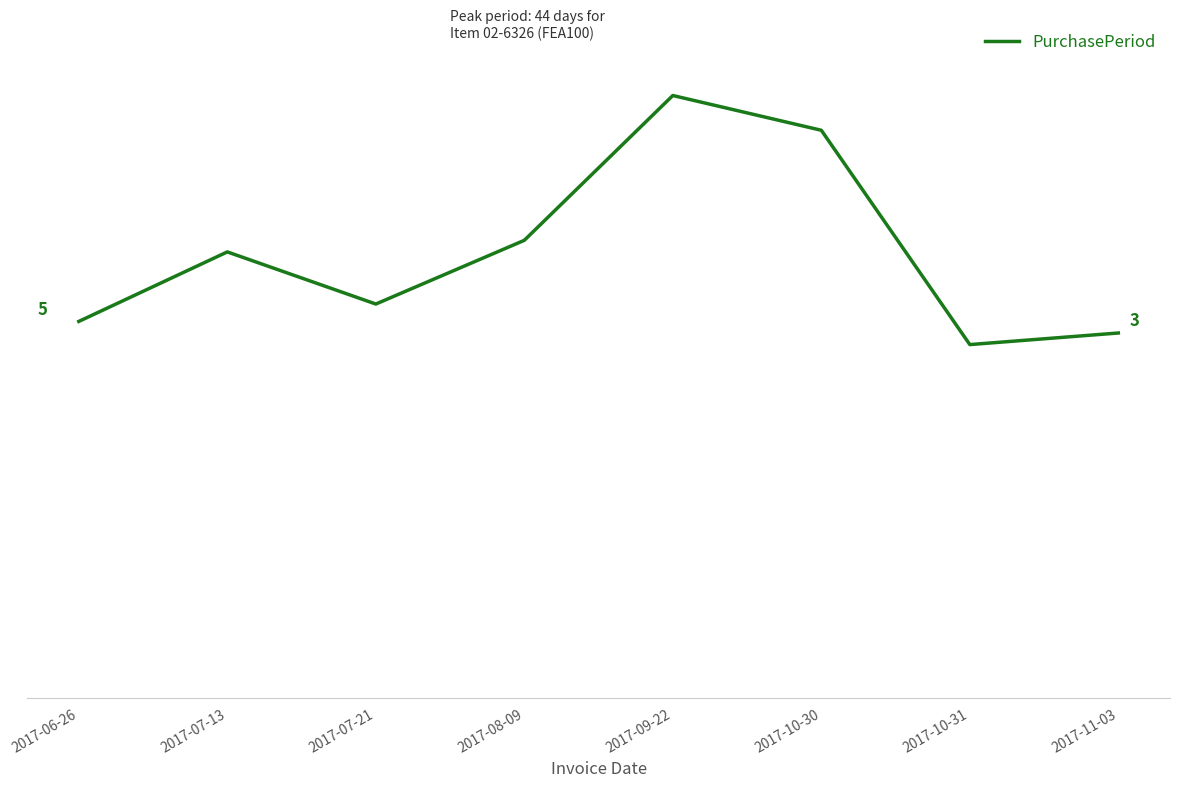

What is the greatest value displayed?

44